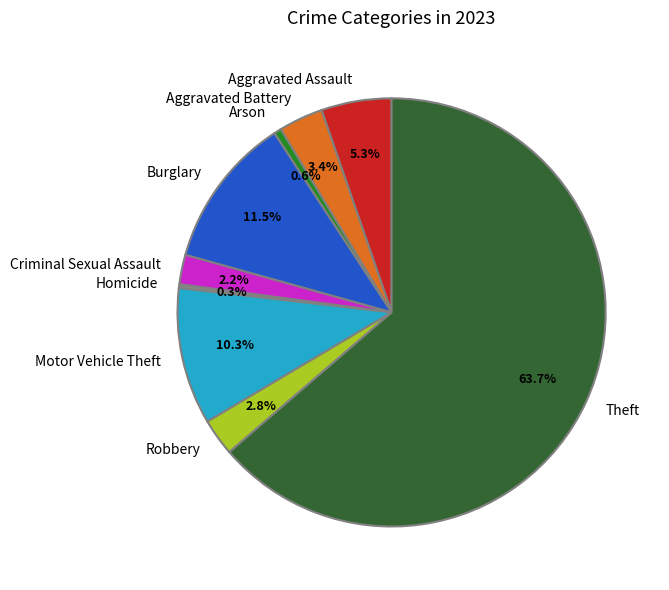

Which category accounts for the majority?

Theft